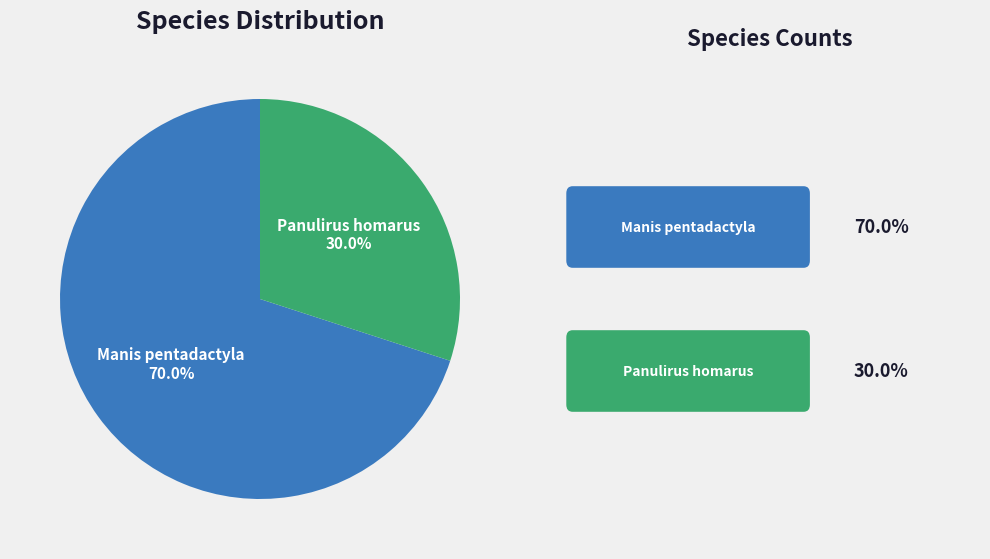

Does any single category account for the majority?

Yes